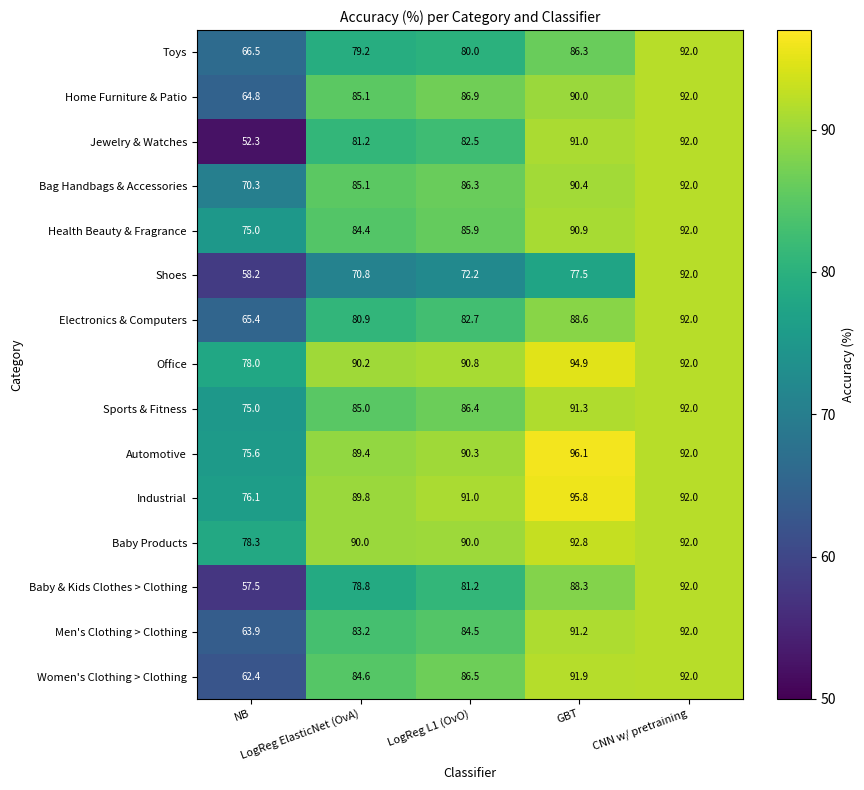

What is the average value of the Health Beauty & Fragrance series?

85.6